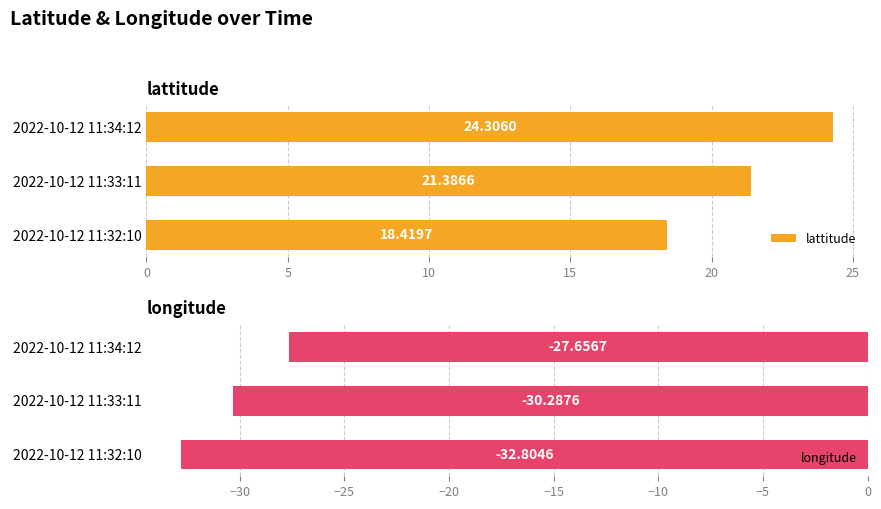

Count the number of categories in the chart.

3